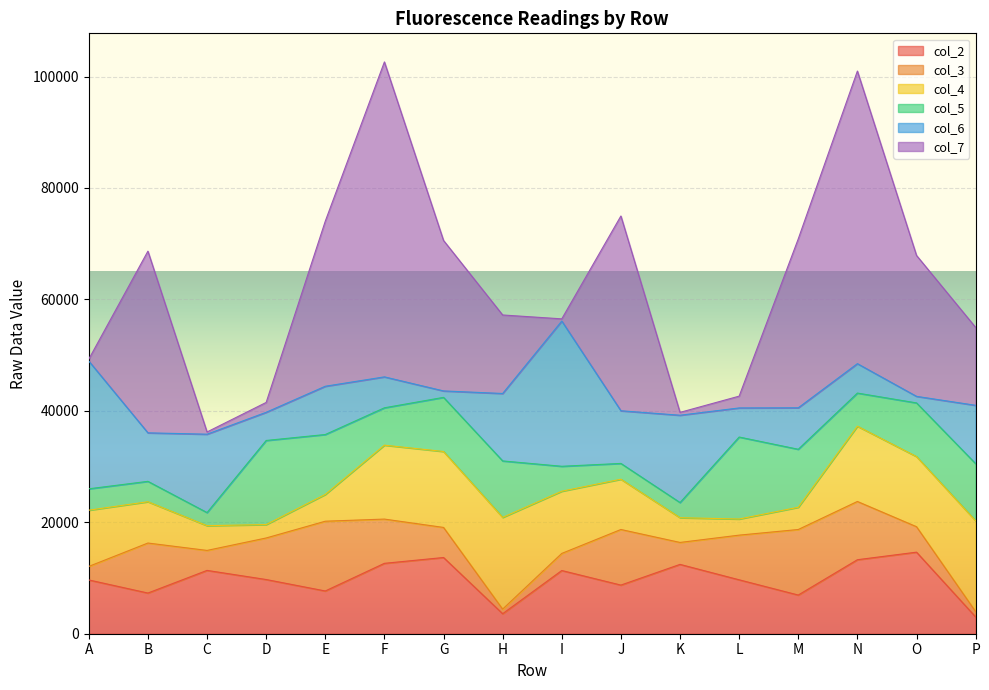

At which category is the sum across all series the highest?

F